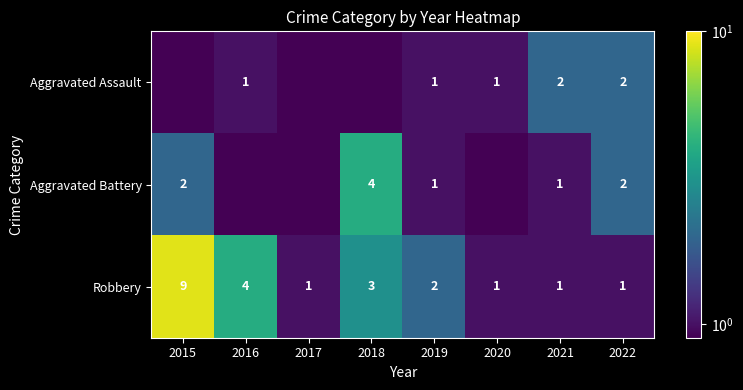

At which label is Robbery closest to 5?

2016